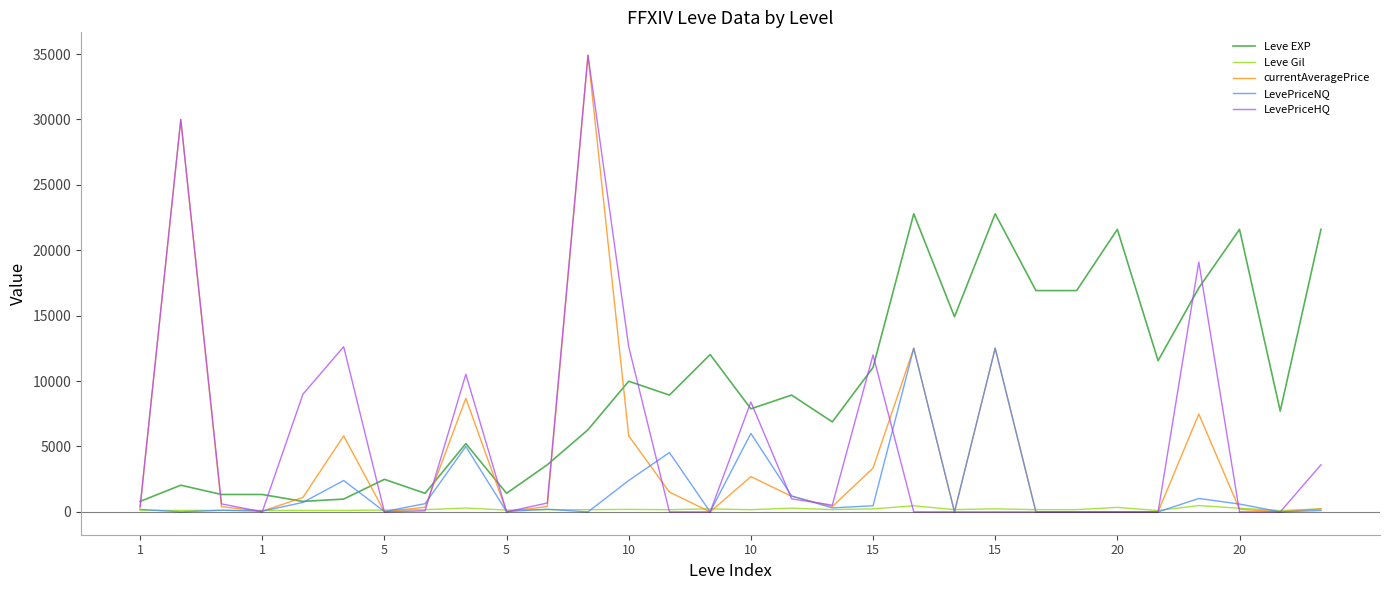

Which series has the largest total across all categories?

Leve EXP